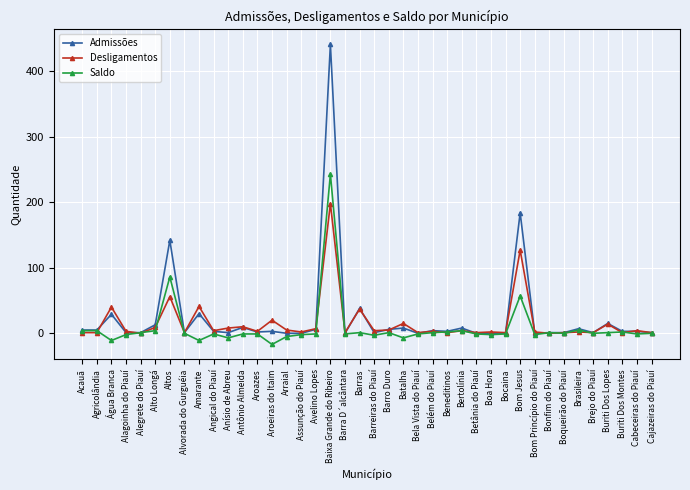

What is the total value across all series at Bertolínia?

16